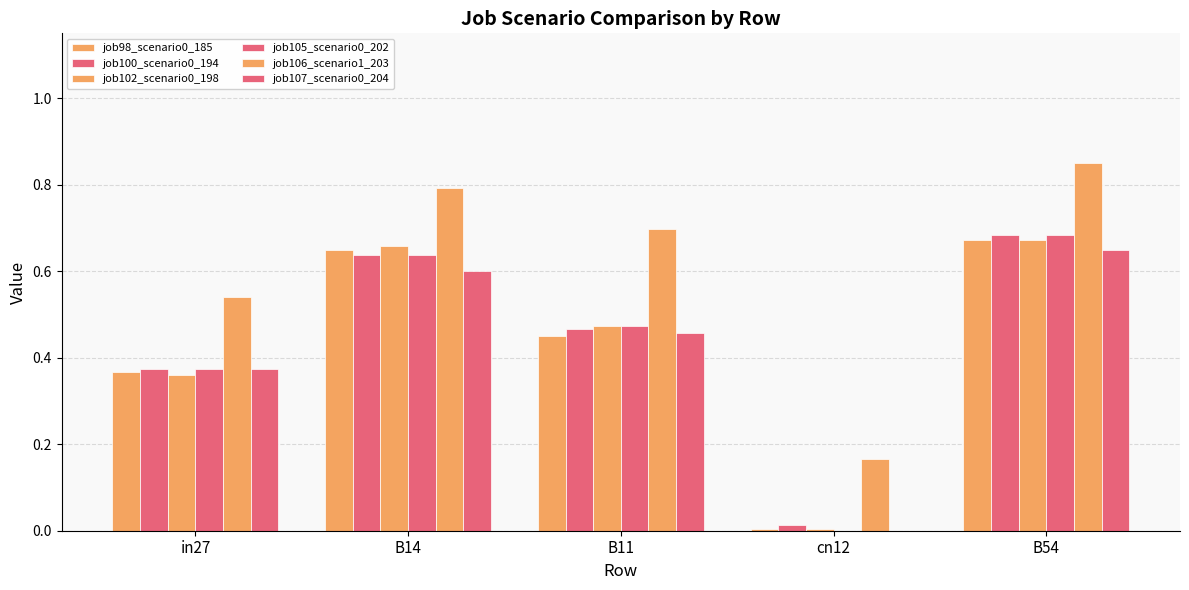

Reading right to left, list all the values displayed in this chart.

job98_scenario0_185: B54=0.7	cn12=0.0	B11=0.5	B14=0.6	in27=0.4
job100_scenario0_194: B54=0.7	cn12=0.0	B11=0.5	B14=0.6	in27=0.4
job102_scenario0_198: B54=0.7	cn12=0.0	B11=0.5	B14=0.7	in27=0.4
job105_scenario0_202: B54=0.7	cn12=0.0	B11=0.5	B14=0.6	in27=0.4
job106_scenario1_203: B54=0.8	cn12=0.2	B11=0.7	B14=0.8	in27=0.5
job107_scenario0_204: B54=0.6	cn12=0.0	B11=0.5	B14=0.6	in27=0.4